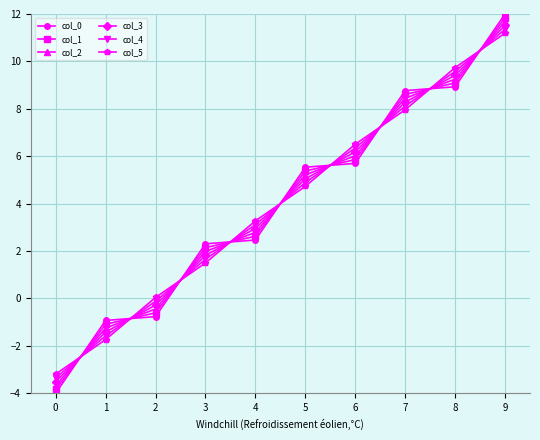

Is it true that col_5 equals 9.7 at 8?

True